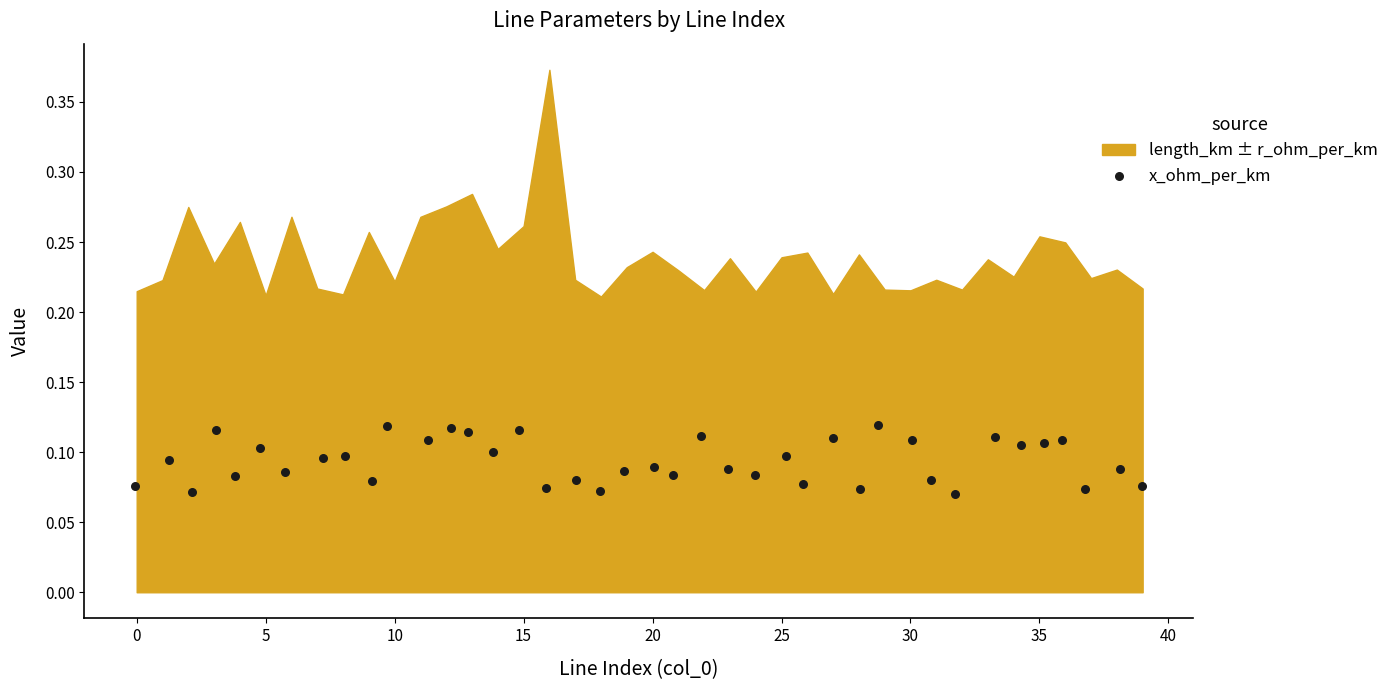

What is the range of X values (max minus min)?

39.0